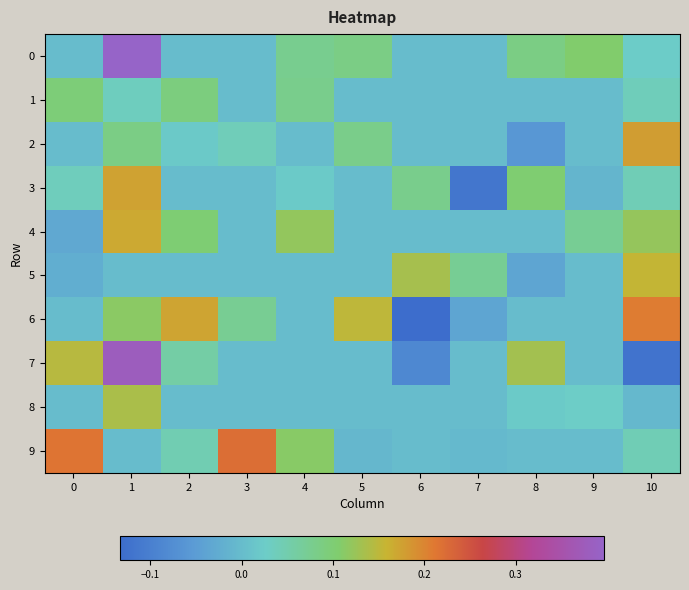

Reading left to right, transcribe all the data shown in this chart.

row_0: 0.0	0.4	0.0	0.0	0.1	0.1	0.0	0.0	0.1	0.1	0.0
row_1: 0.1	0.0	0.1	0.0	0.1	0.0	0.0	0.0	0.0	0.0	0.0
row_2: 0.0	0.1	0.0	0.0	0.0	0.1	0.0	0.0	-0.1	0.0	0.2
row_3: 0.0	0.2	0.0	0.0	0.0	0.0	0.1	-0.1	0.1	-0.0	0.0
row_4: -0.0	0.2	0.1	0.0	0.1	0.0	0.0	0.0	0.0	0.1	0.1
row_5: -0.0	0.0	0.0	0.0	0.0	0.0	0.1	0.1	-0.0	0.0	0.2
row_6: 0.0	0.1	0.2	0.1	0.0	0.2	-0.1	-0.0	0.0	0.0	0.2
row_7: 0.1	0.4	0.1	0.0	0.0	0.0	-0.1	0.0	0.1	0.0	-0.1
row_8: 0.0	0.1	0.0	0.0	0.0	0.0	0.0	0.0	0.0	0.0	-0.0
row_9: 0.2	0.0	0.0	0.2	0.1	-0.0	0.0	-0.0	0.0	0.0	0.0